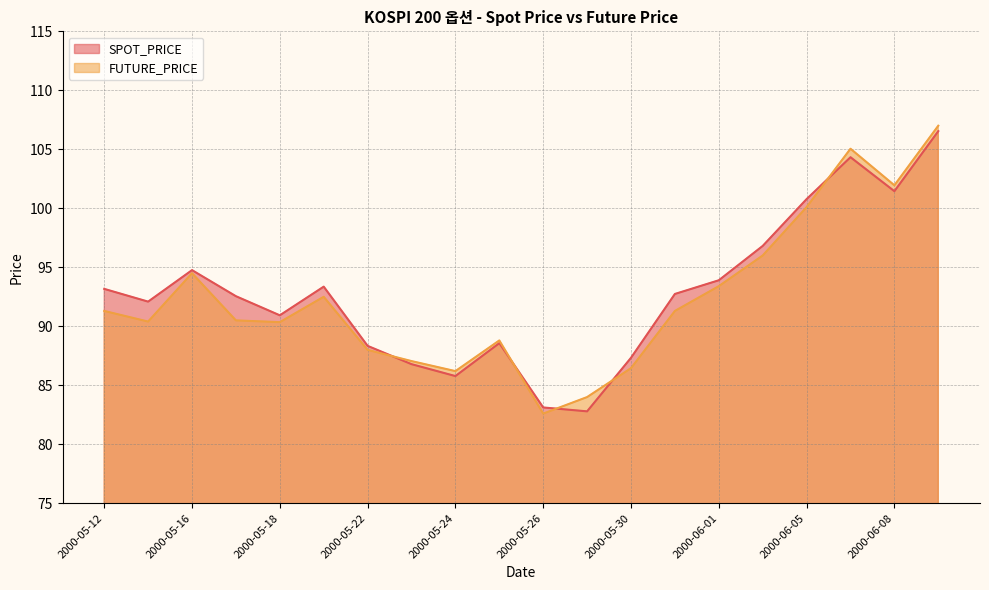

List the series in order of their peak value, highest first.

FUTURE_PRICE, SPOT_PRICE